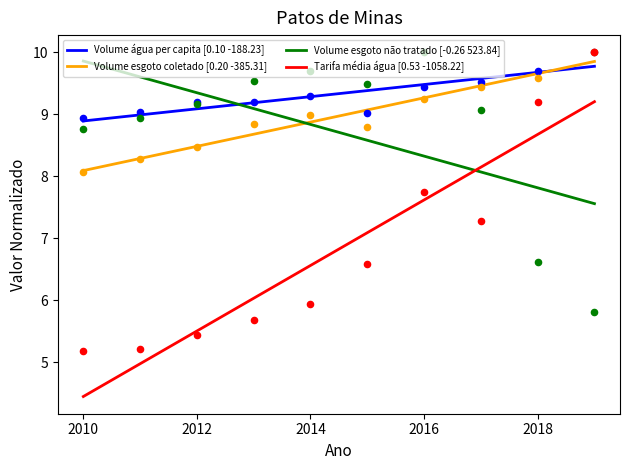

Which series reaches the minimum Y coordinate?

Tarifa_media_agua